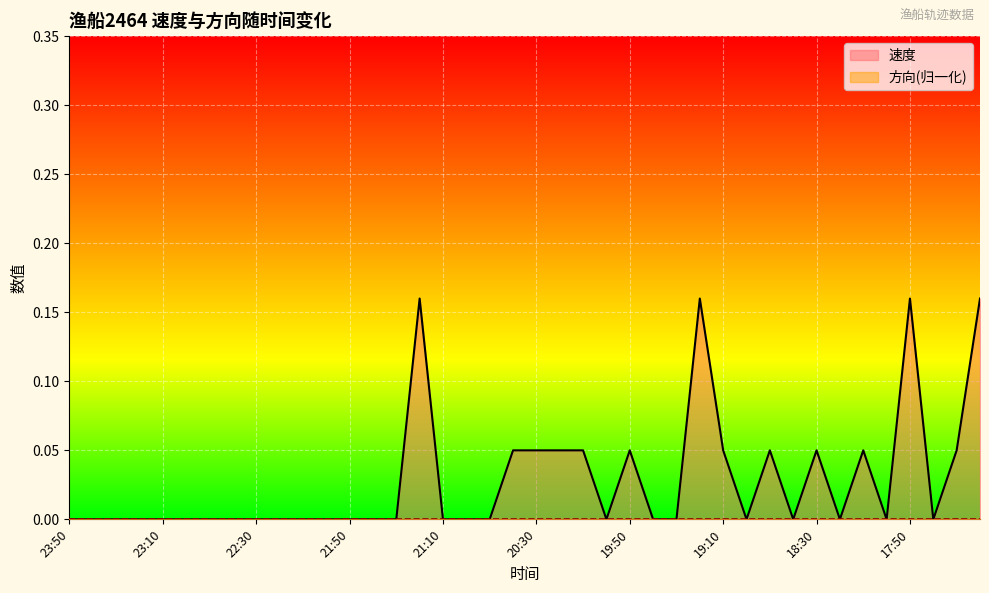

List the labels in order of value, largest first.

21:20, 19:20, 17:50, 17:20, 20:40, 20:30, 20:20, 20:10, 19:50, 19:10, 18:50, 18:30, 18:10, 17:30, 23:50, 23:40, 23:30, 23:20, 23:10, 23:01, 22:50, 22:40, 22:30, 22:20, 22:10, 22:00, 21:50, 21:40, 21:30, 21:10, 21:01, 20:50, 20:00, 19:40, 19:30, 19:01, 18:40, 18:20, 18:00, 17:40